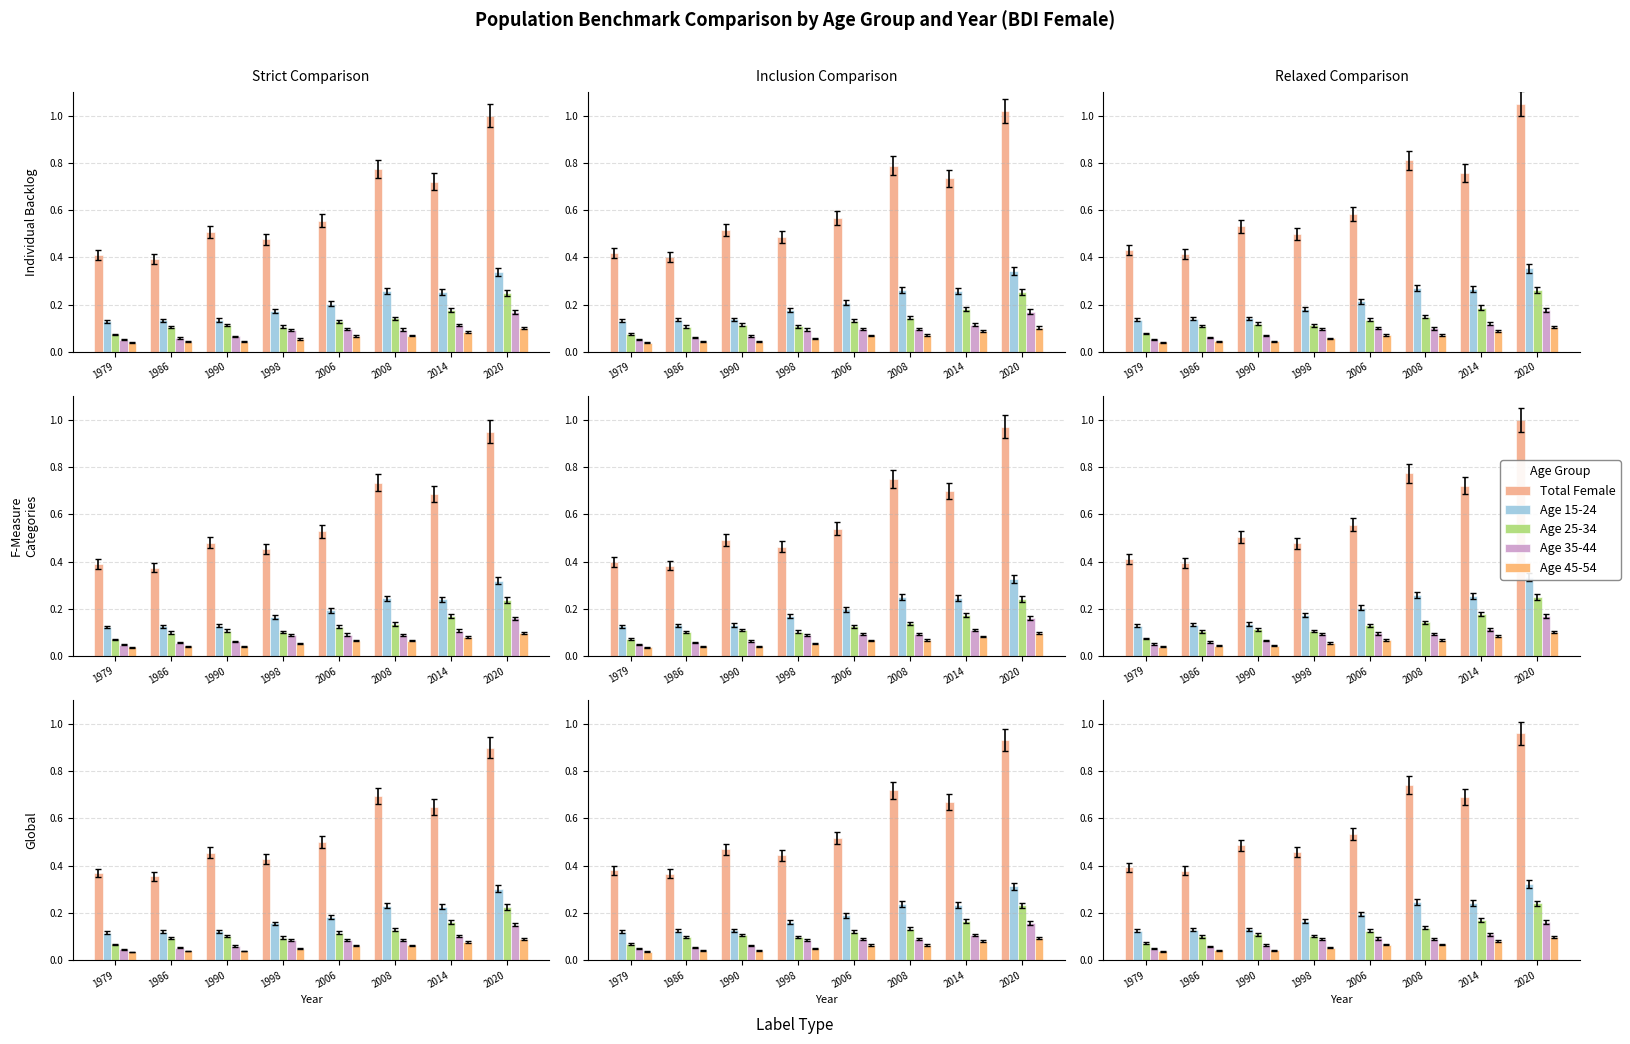

What is the difference between the age_y25_34 values at 2020 and 2006?

0.1